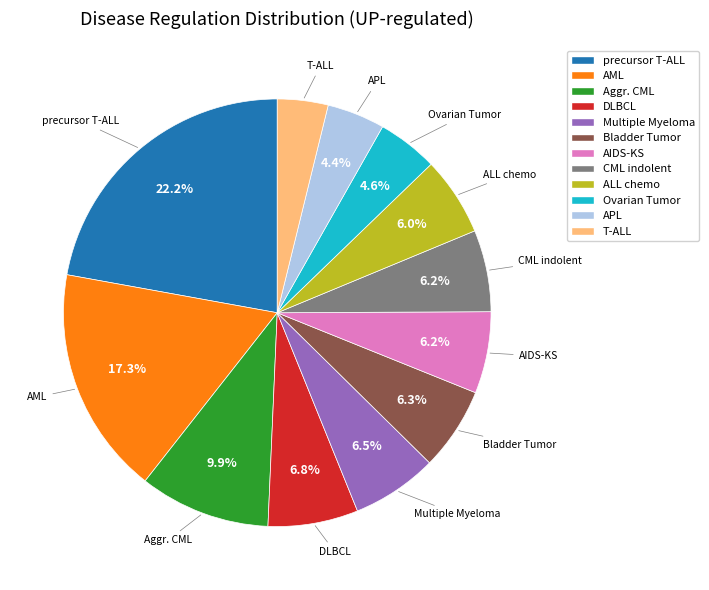

Is there any slice that represents more than half of the pie?

No